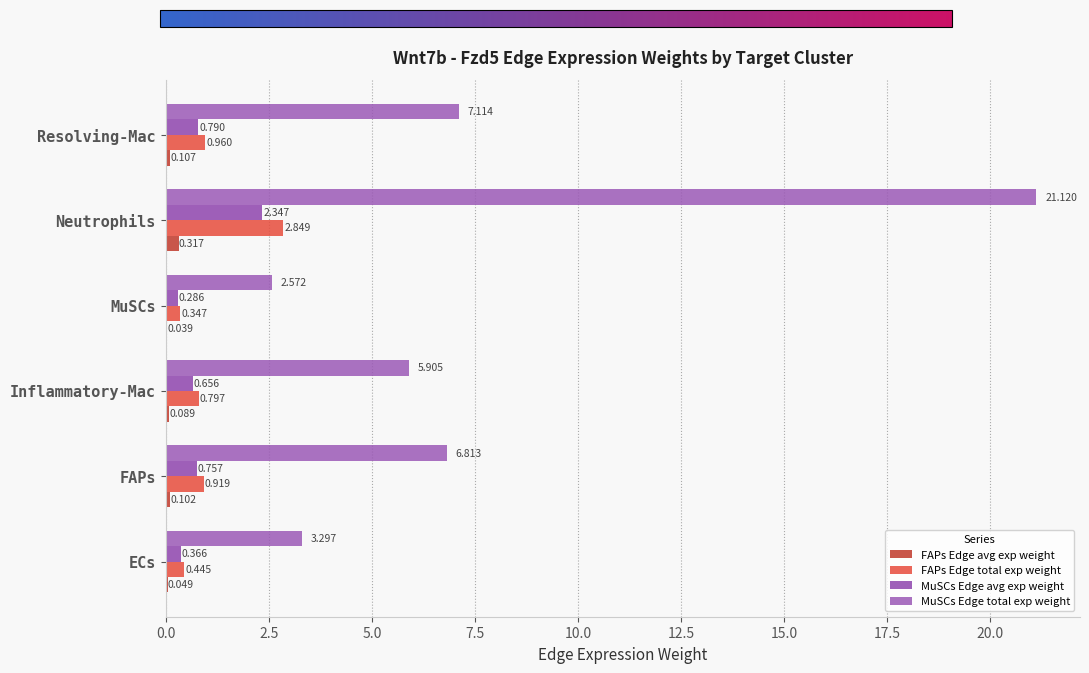

What is the value of the FAPs Edge avg exp weight bar at the 6th from the left?

0.1